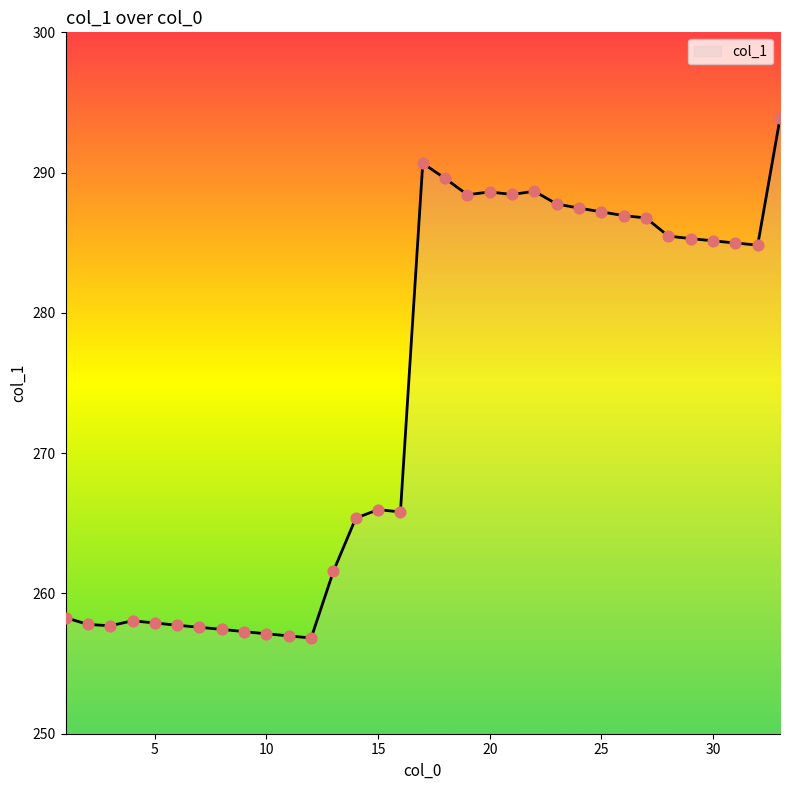

What is the smallest value displayed?

256.8